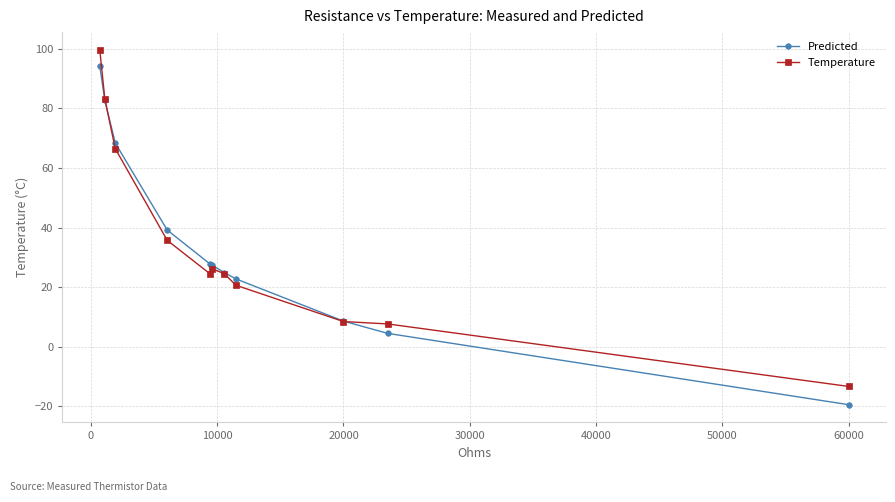

True or false: Temperature has more than 0 interior local peaks.

True